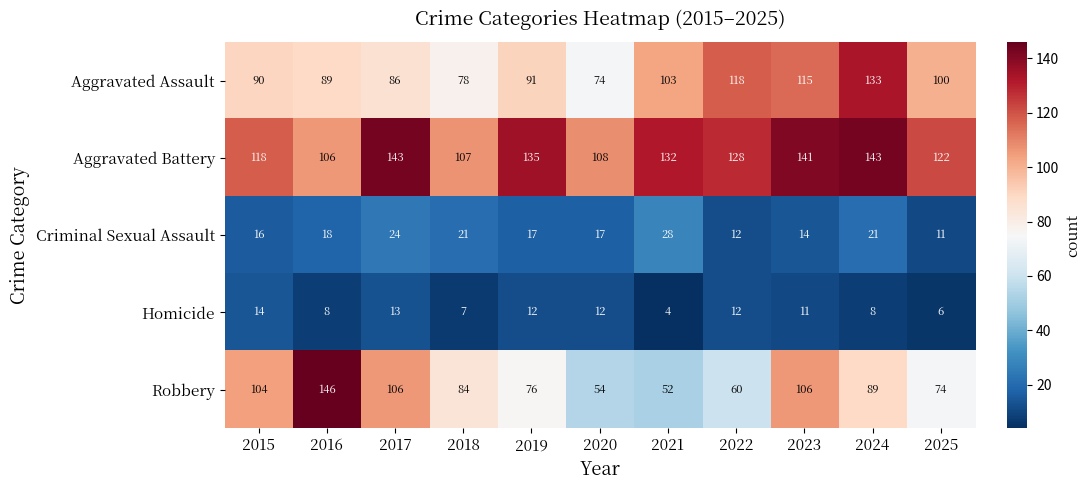

At which label is Criminal Sexual Assault closest to 19?

2016